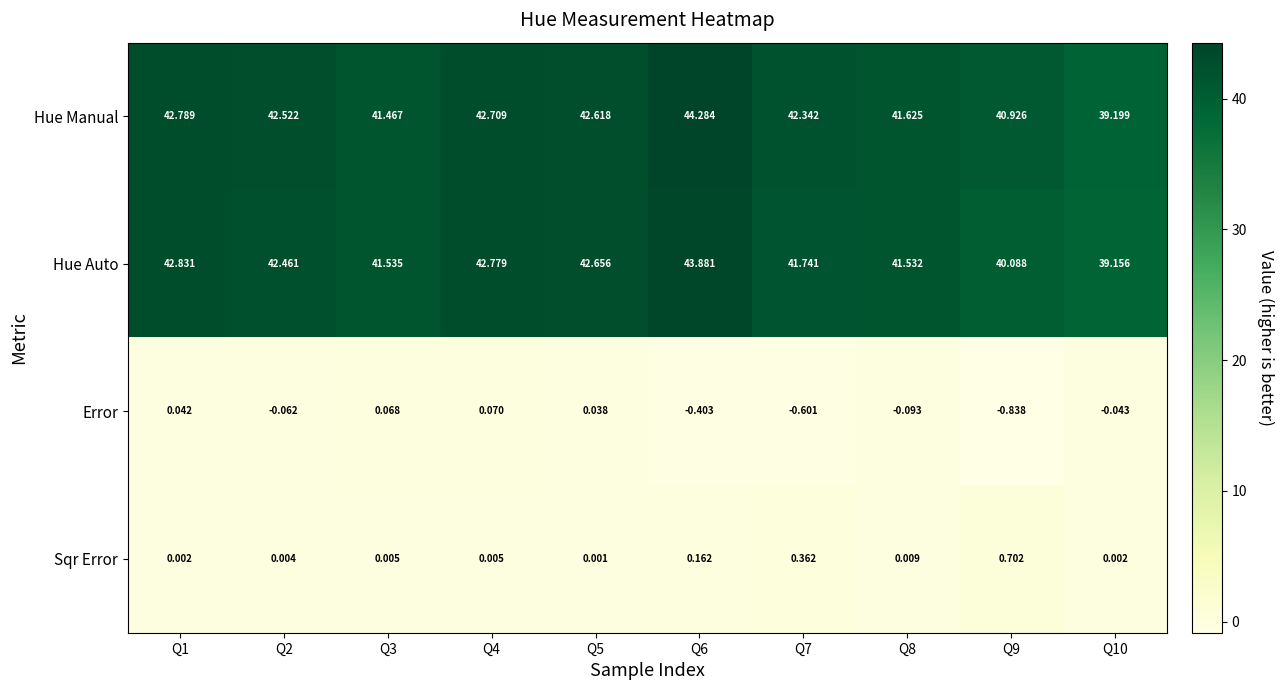

Which series has the largest range (max minus min)?

Hue Manual